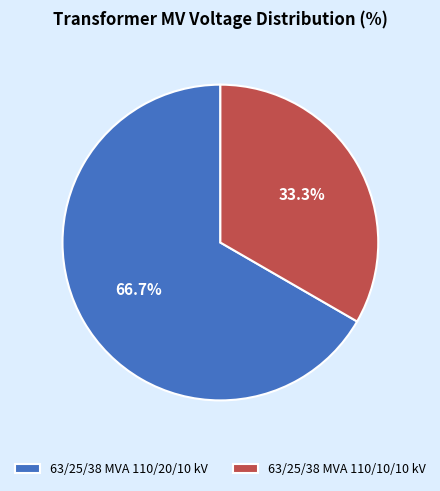

The 63/25/38 MVA 110/20/10 kV slice represents 67% of the pie. True or false?

True